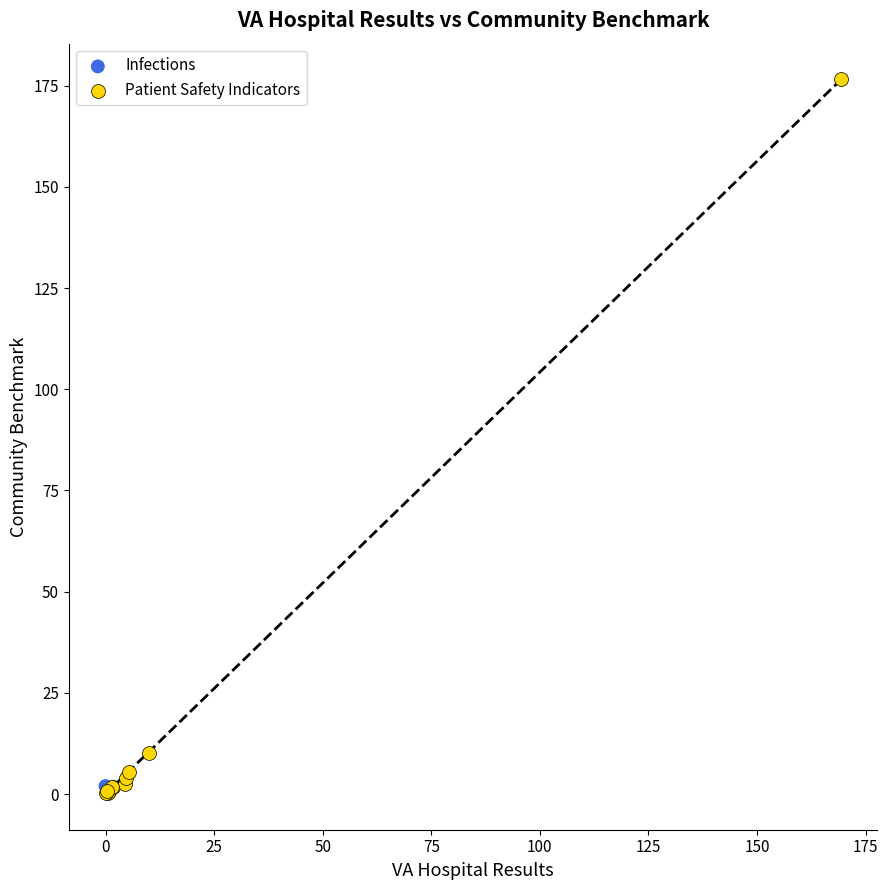

What are all the series names shown in the legend?

Infections, Patient Safety Indicators